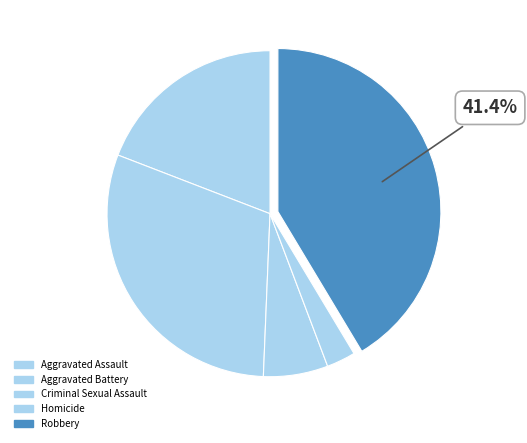

What is the ratio of the value at Aggravated Battery to the value at Robbery?

0.7